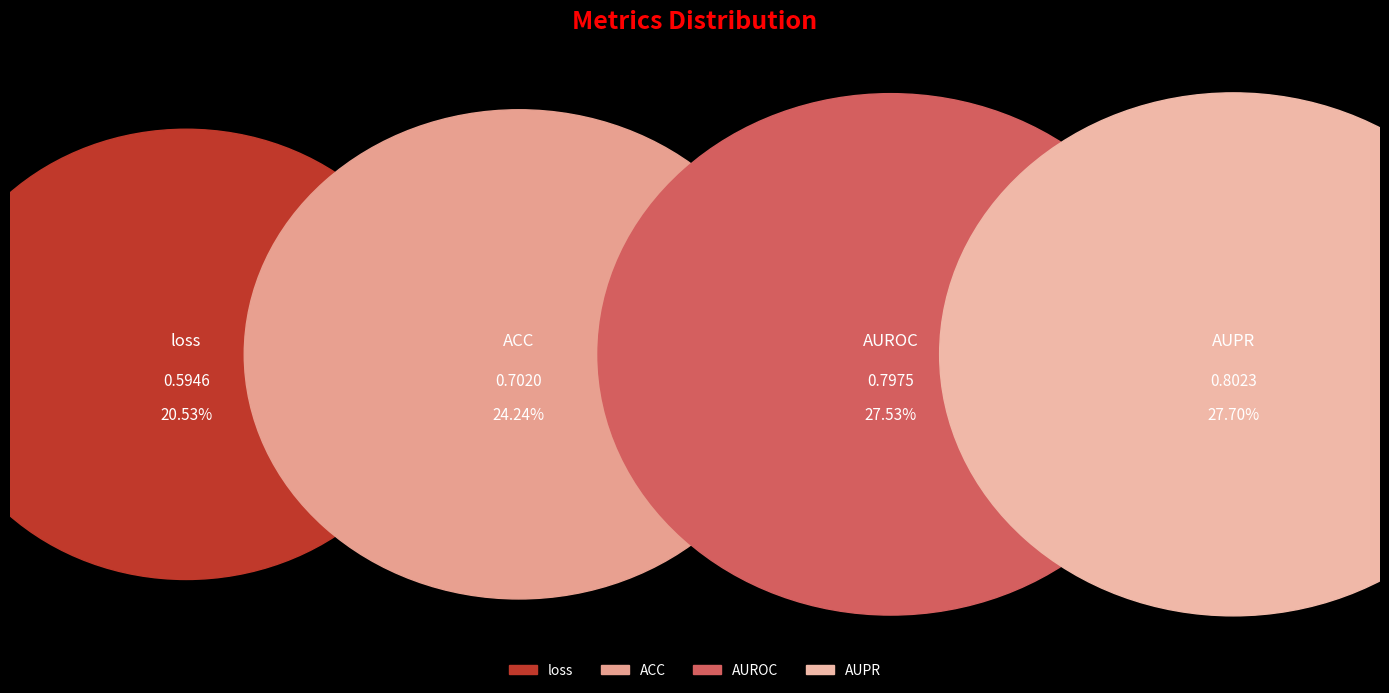

How many slices are in this pie chart?

4